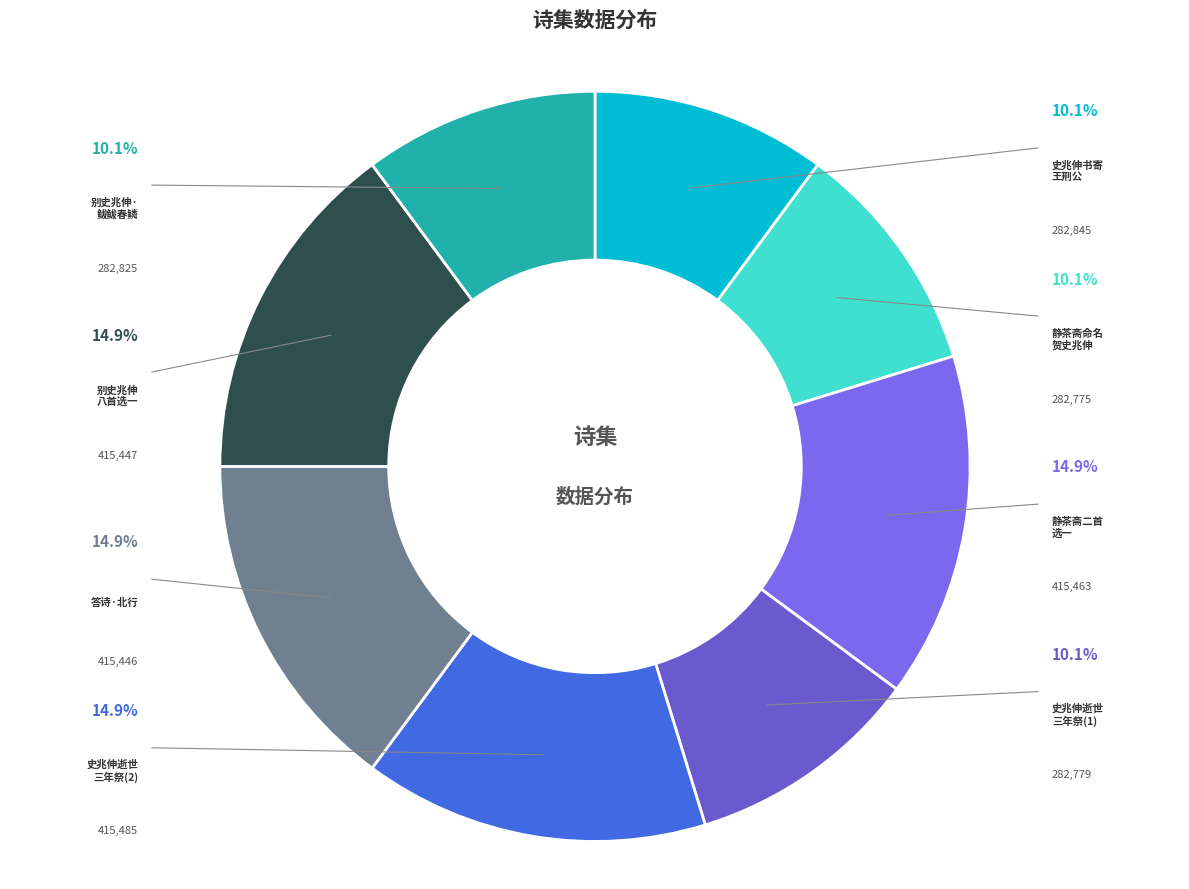

What is the change in value from 静茶斋命名，贺史兆伸 to 别史兆伸八首选一?

+132672